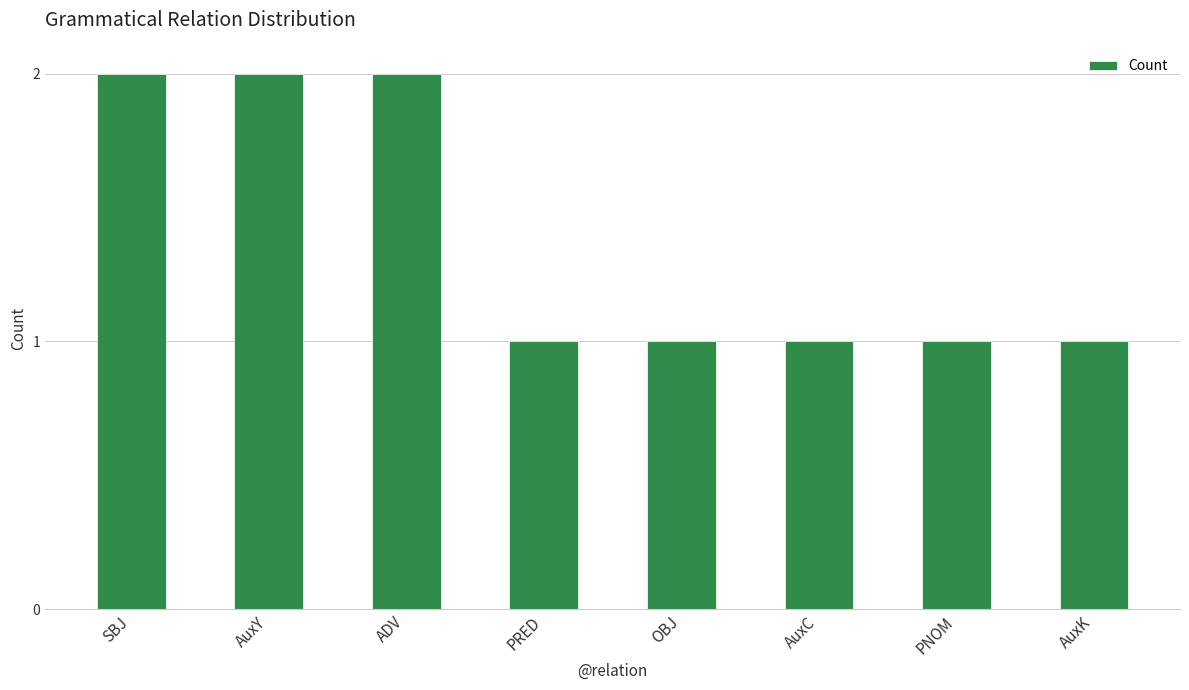

What is the value of the 1st bar from the left?

2